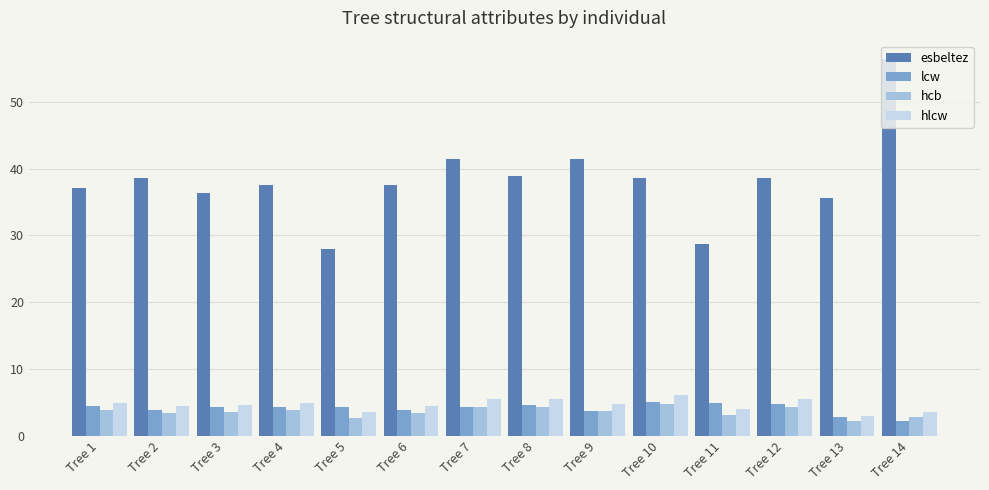

At Tree 6, list the series in order from largest to smallest.

esbeltez, hlcw, lcw, hcb